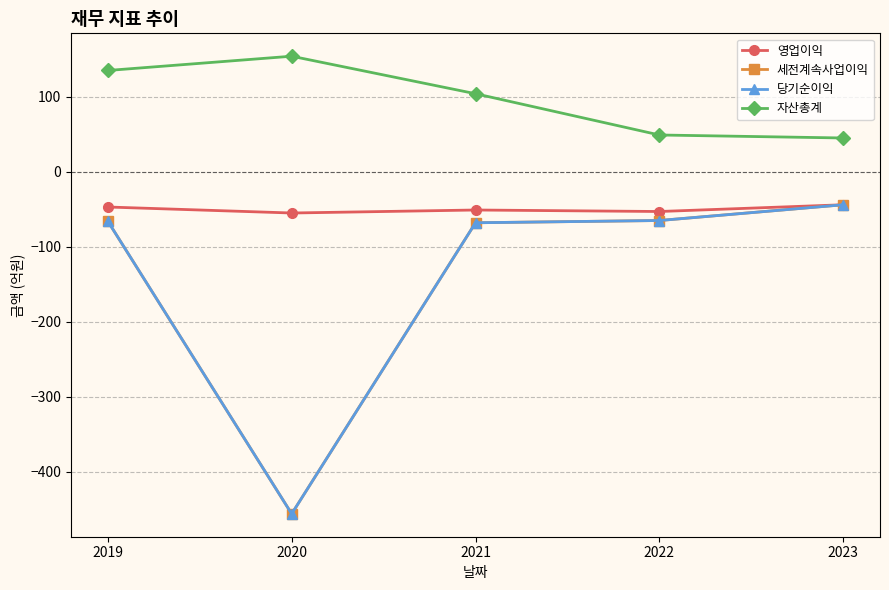

Rank the series by their maximum value, from highest to lowest.

자산총계, 영업이익, 세전계속사업이익, 당기순이익